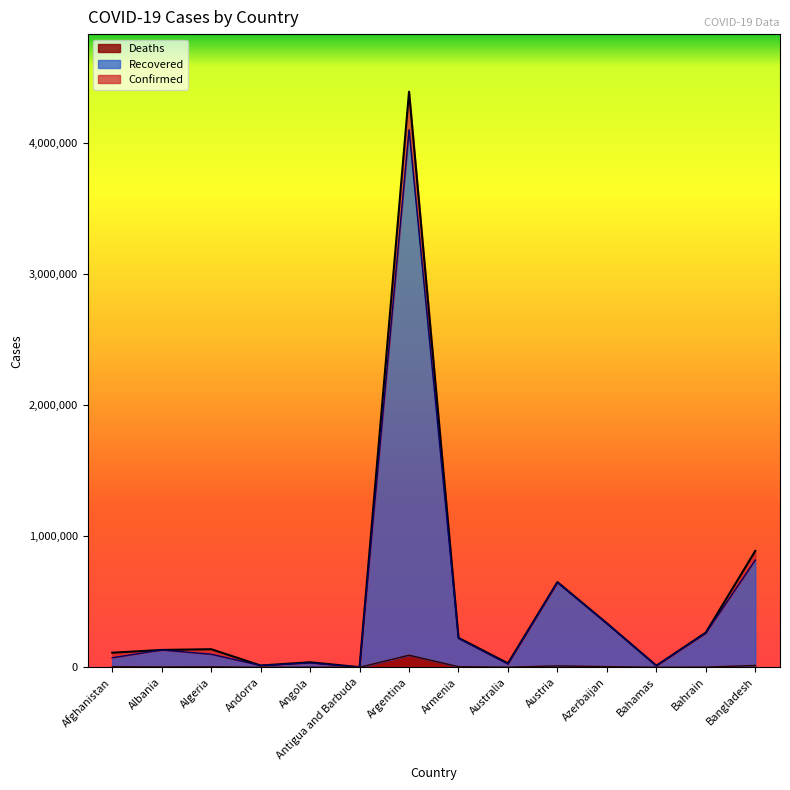

What is the value of the Confirmed point at the 11th from the left?

335836